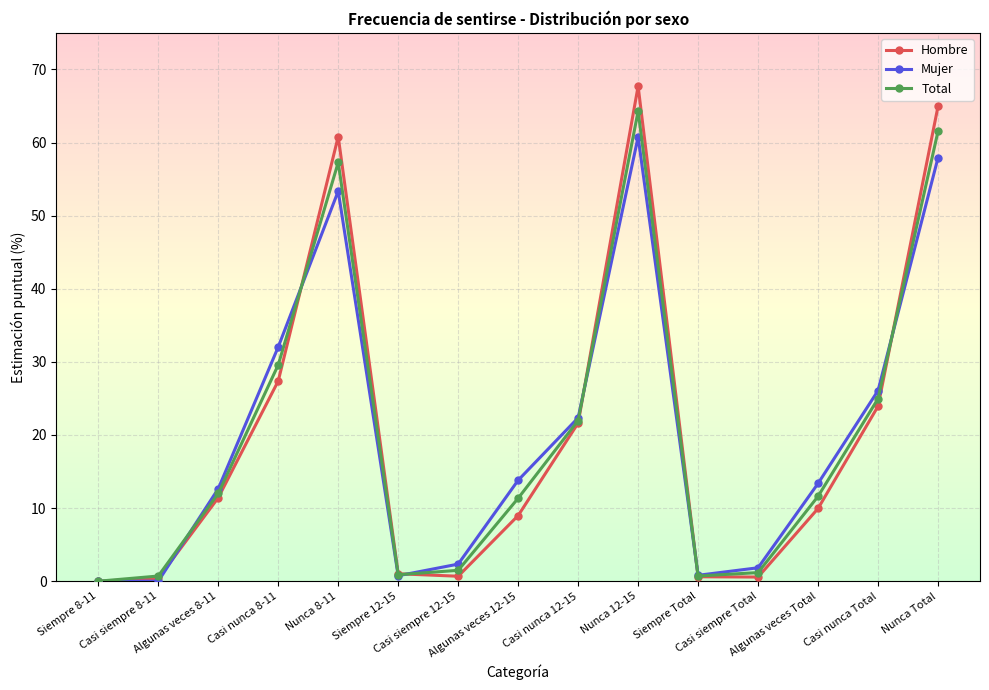

Which series has the largest range (max minus min)?

Hombre